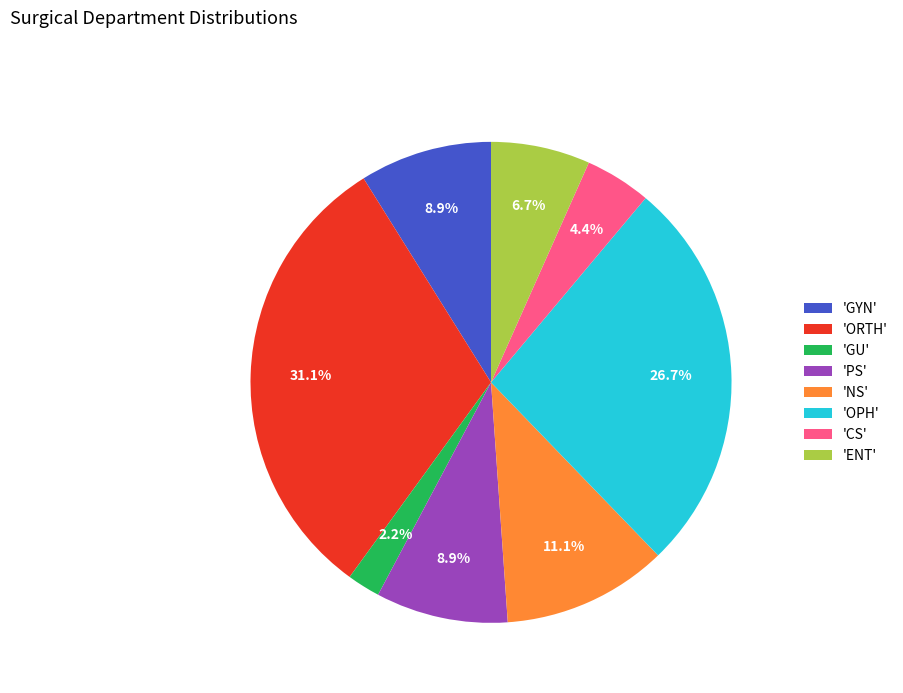

Count the number of slices in the pie.

8